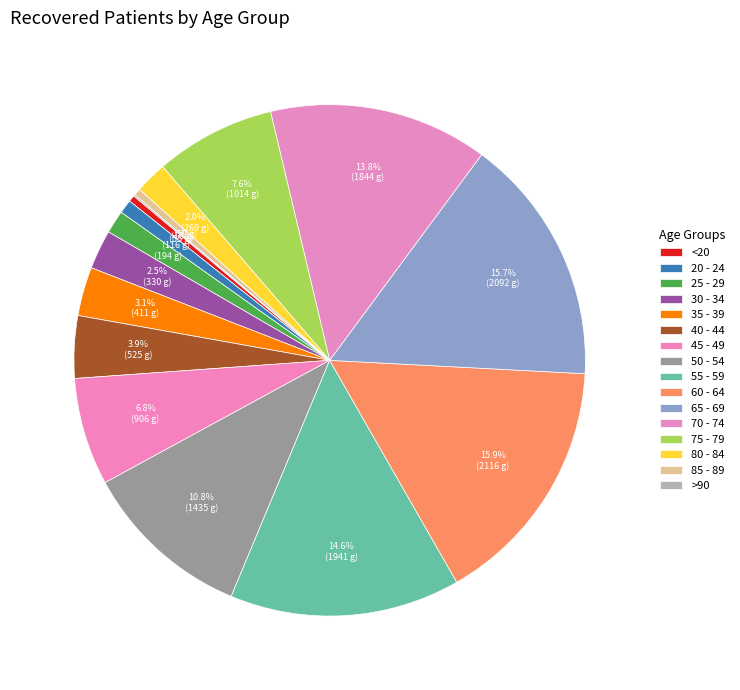

Rank the categories by value from highest to lowest.

60 - 64, 65 - 69, 55 - 59, 70 - 74, 50 - 54, 75 - 79, 45 - 49, 40 - 44, 35 - 39, 30 - 34, 80 - 84, 25 - 29, 20 - 24, 85 - 89, <20, >90